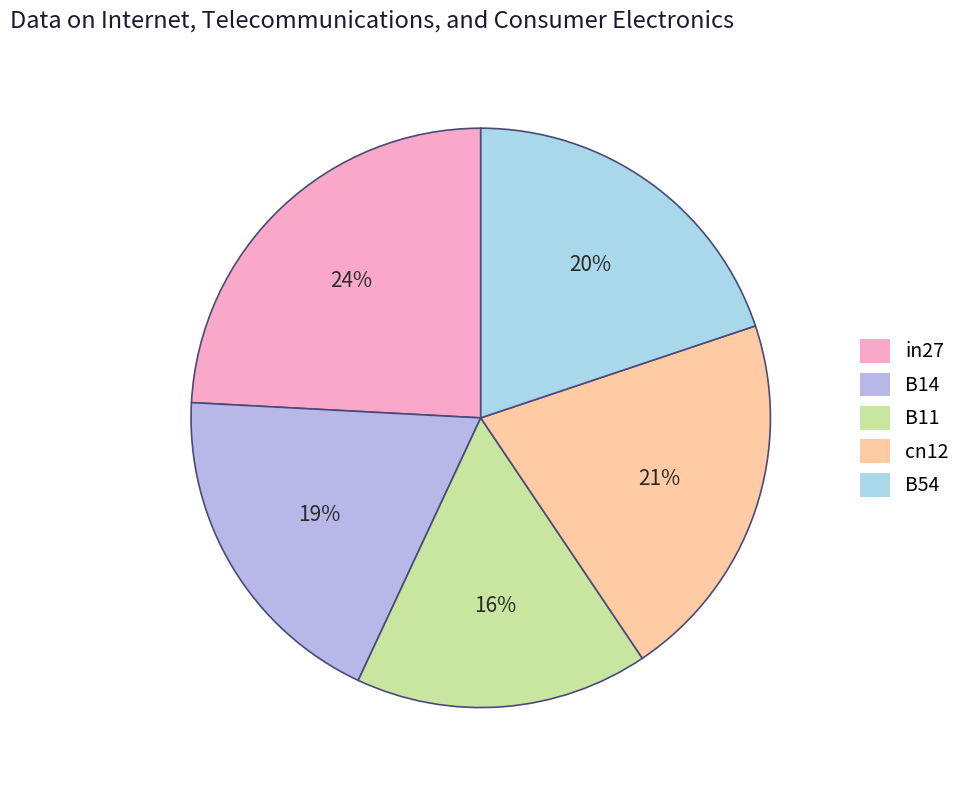

How many slices are in this pie chart?

5